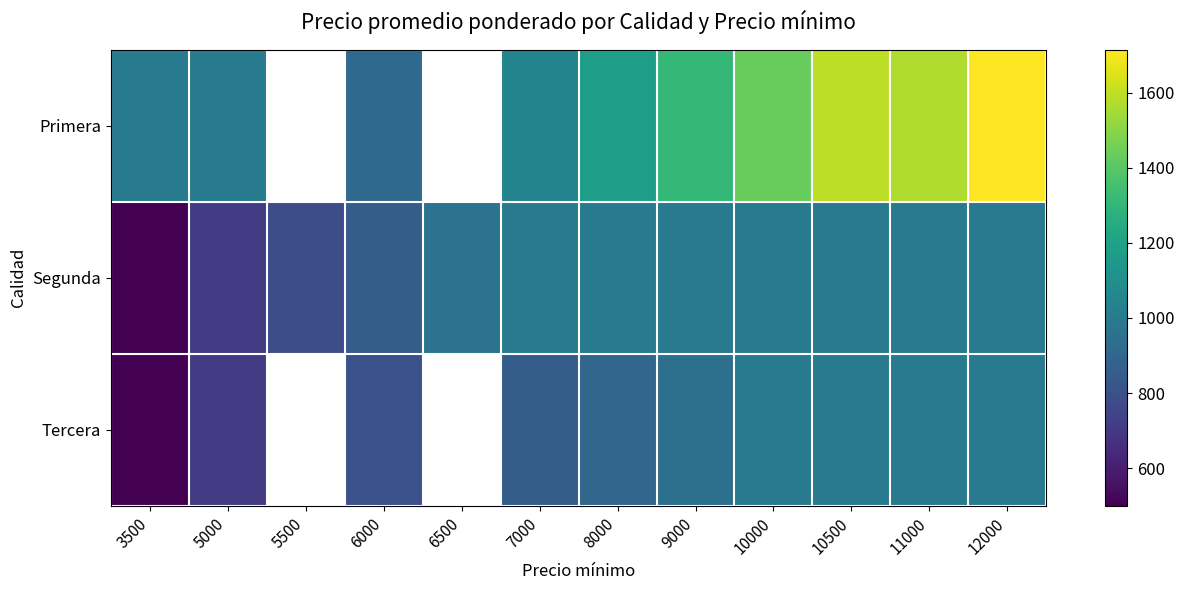

List the series in order of their overall mean, lowest first.

Primera, Segunda, Tercera